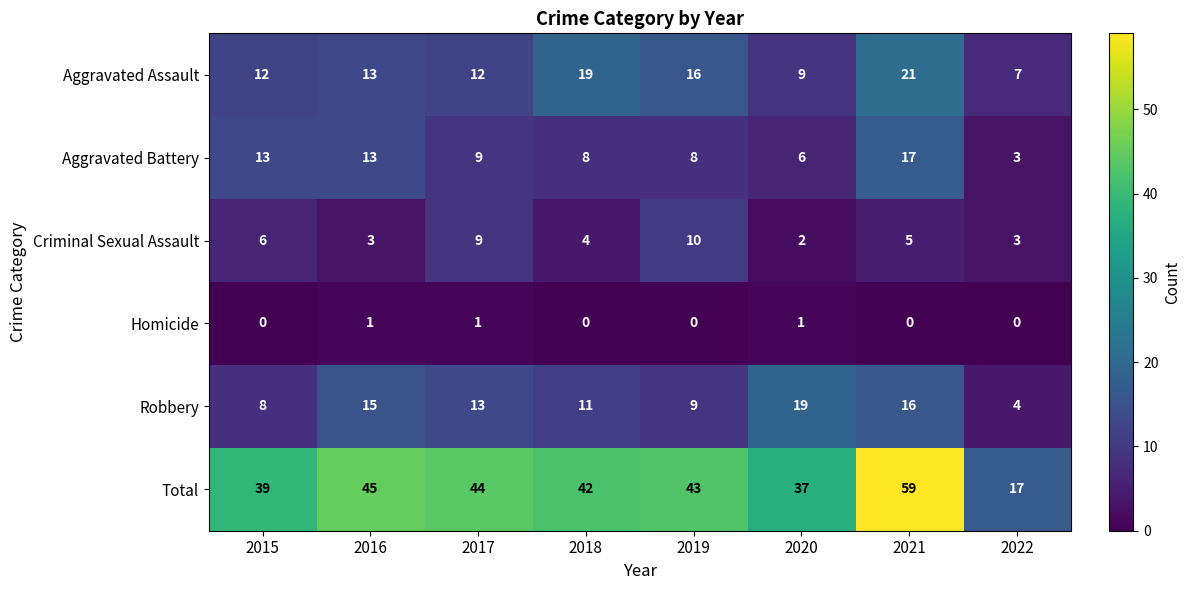

Where is Robbery nearest to the value 11?

2018